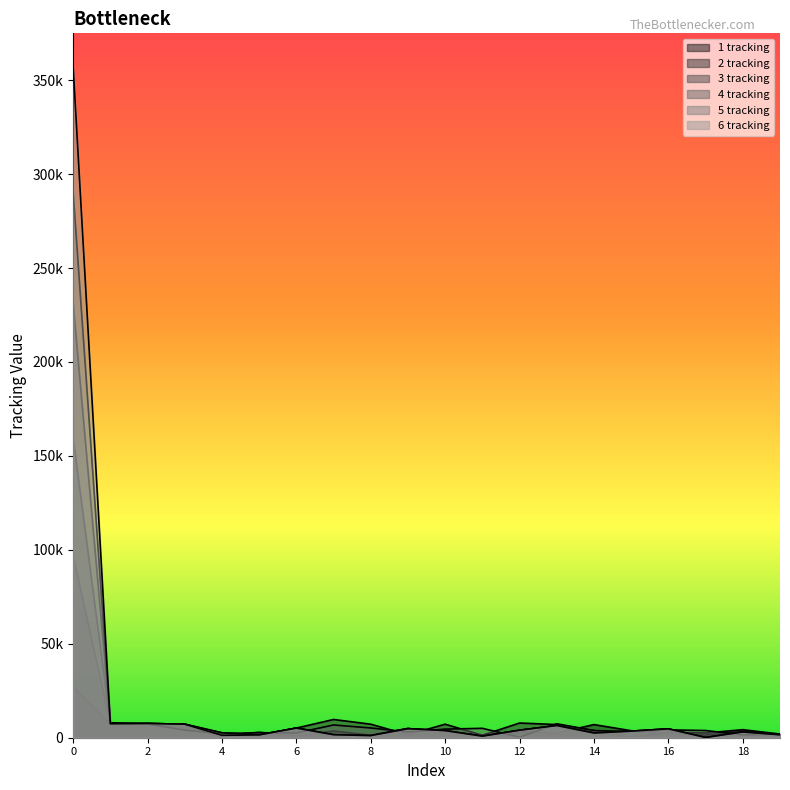

At how many categories does at least one series exceed 214849?

1